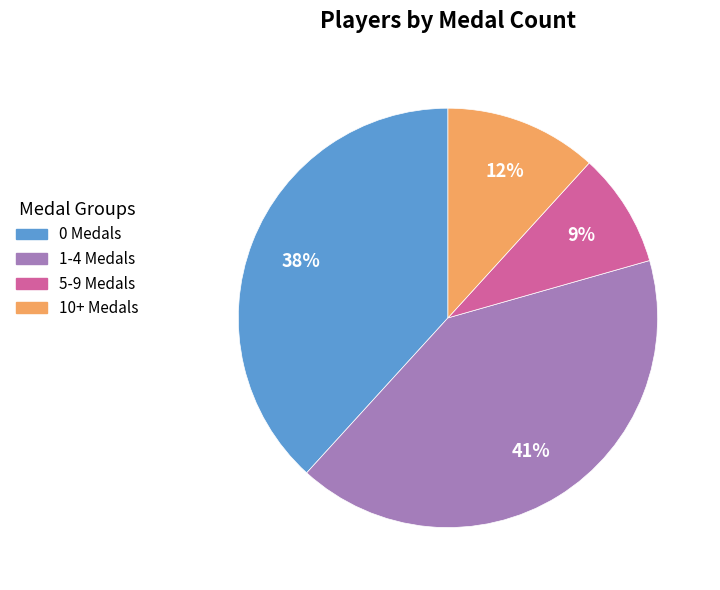

Do 0 Medals and 1-4 Medals together represent more than half of the pie?

Yes